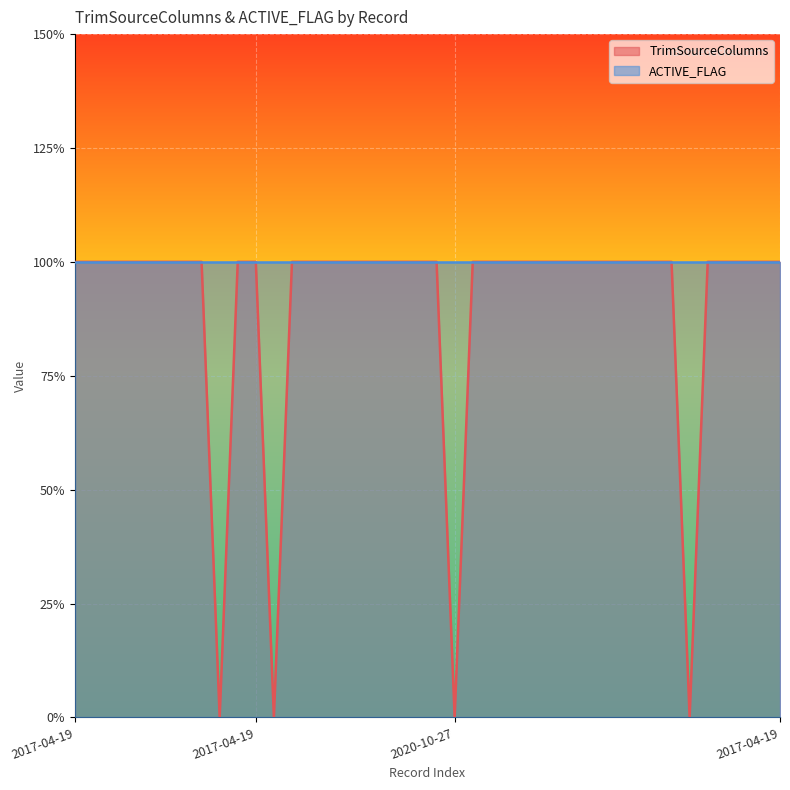

The chart shows a value of 0 at 2017-04-19. True or false?

False